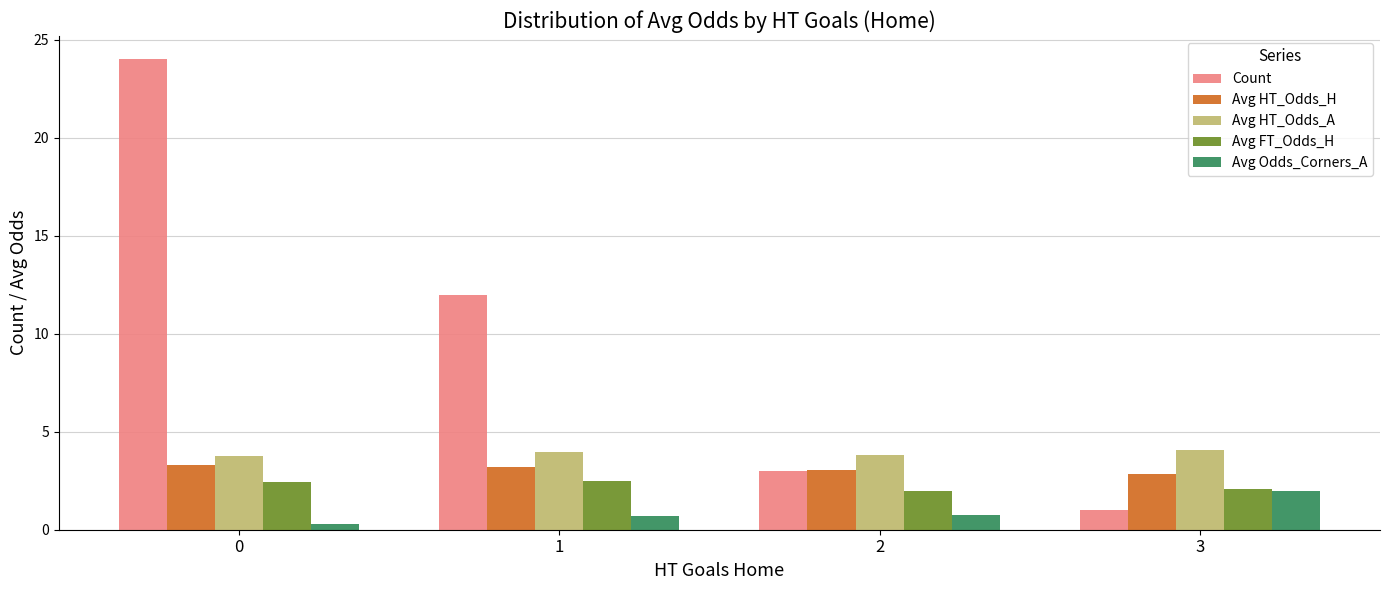

What are all the series names shown in the legend?

Count, Avg HT_Odds_H, Avg HT_Odds_A, Avg FT_Odds_H, Avg Odds_Corners_A